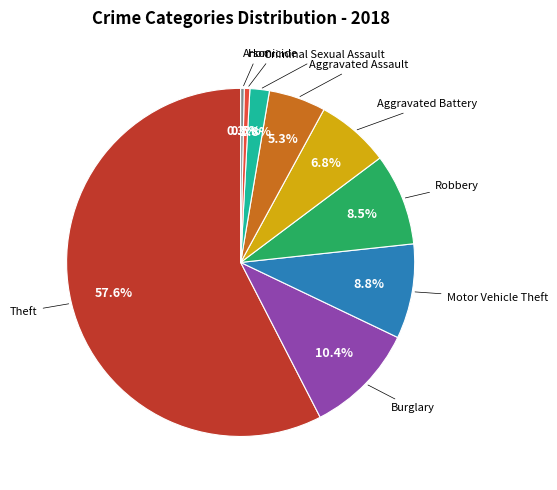

True or false: Theft accounts for 58% of the total.

True